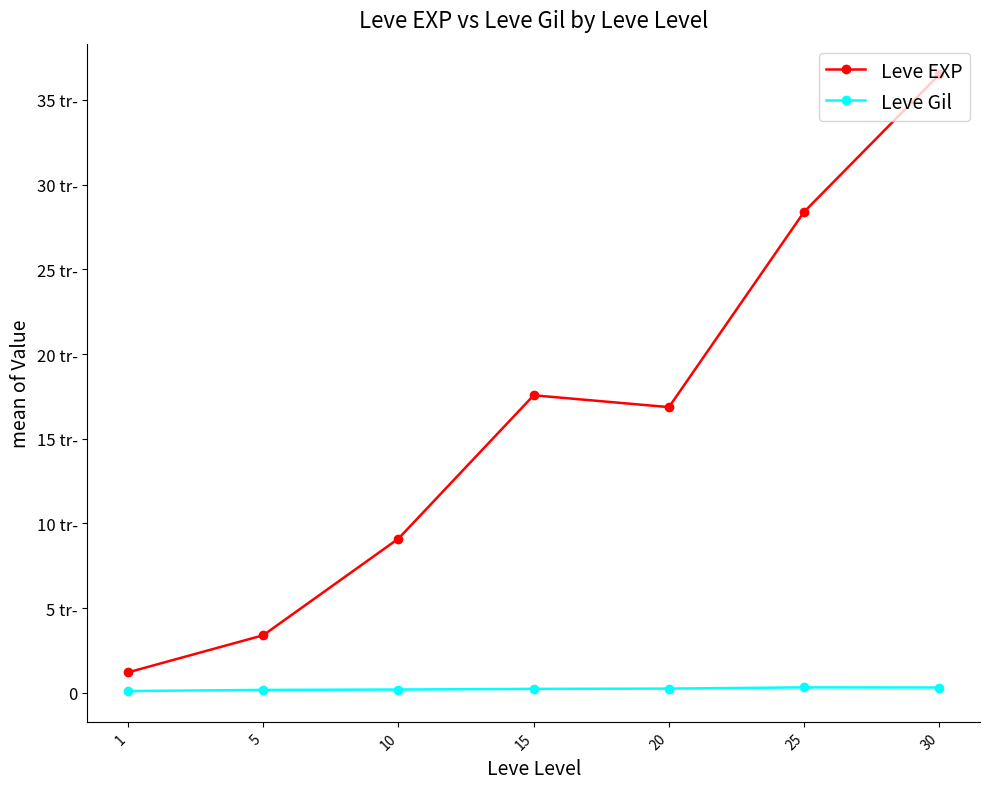

True or false: Leve EXP and Leve Gil intersect in this chart.

False